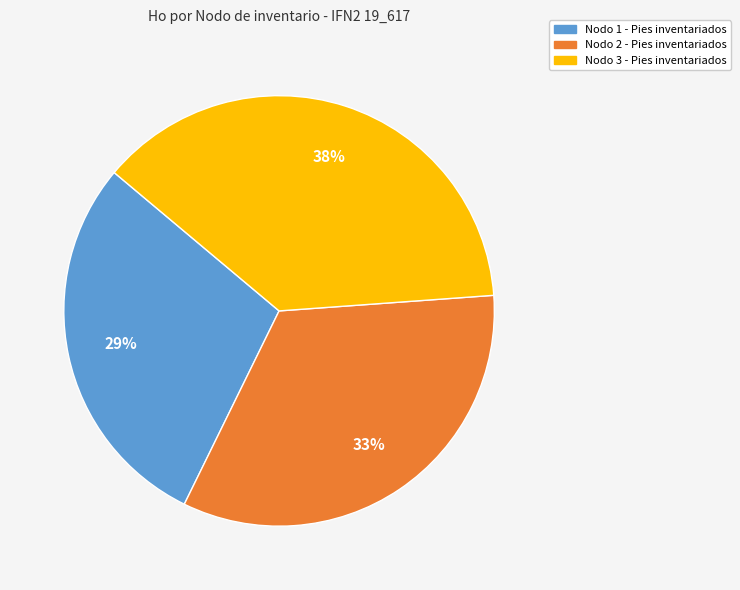

How many slices are in this pie chart?

3